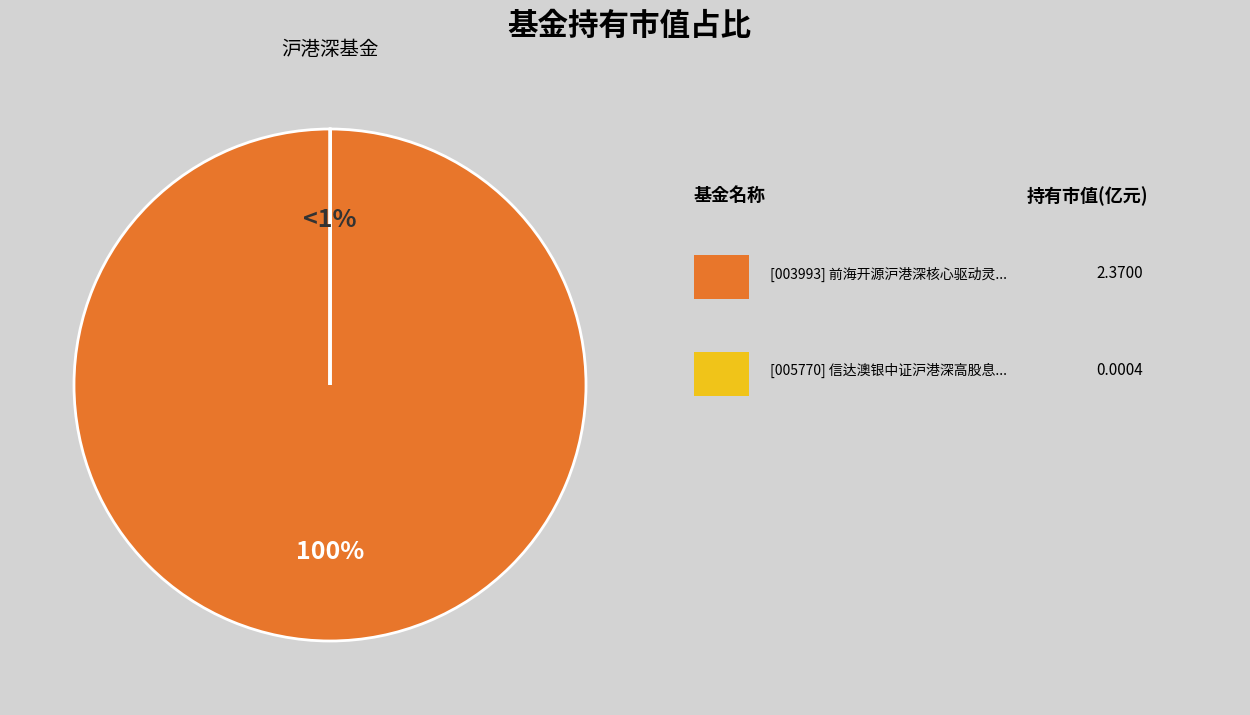

How many slices are in this pie chart?

2